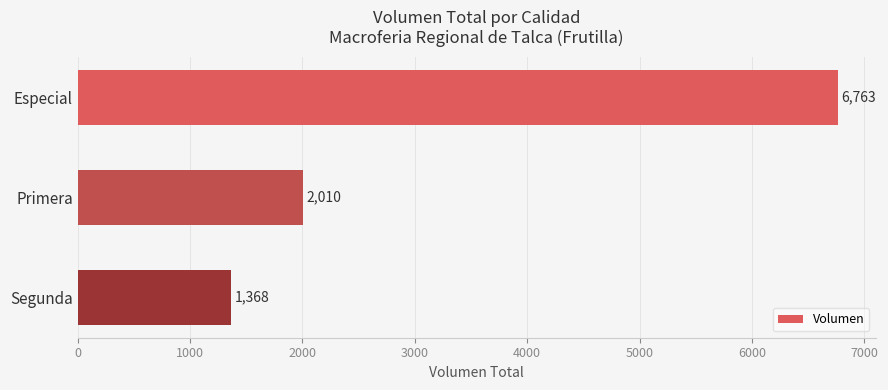

What is the difference between the maximum and second lowest values?

4753